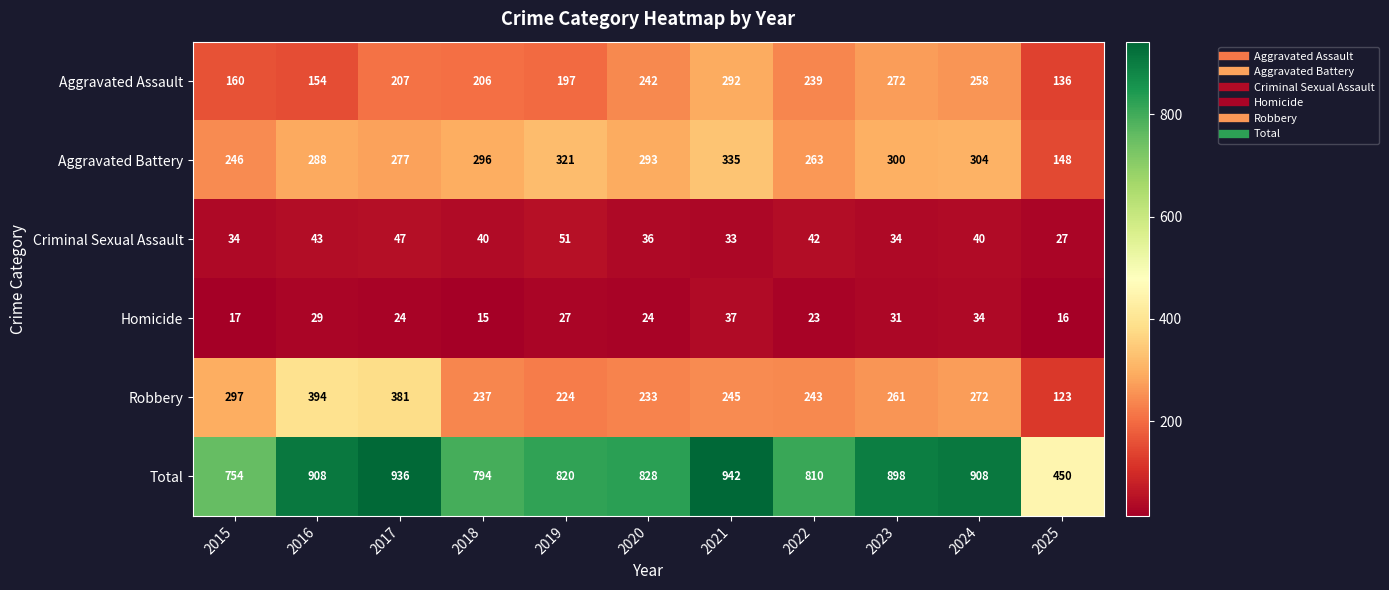

What is the approximate value of Total at 2016?

908